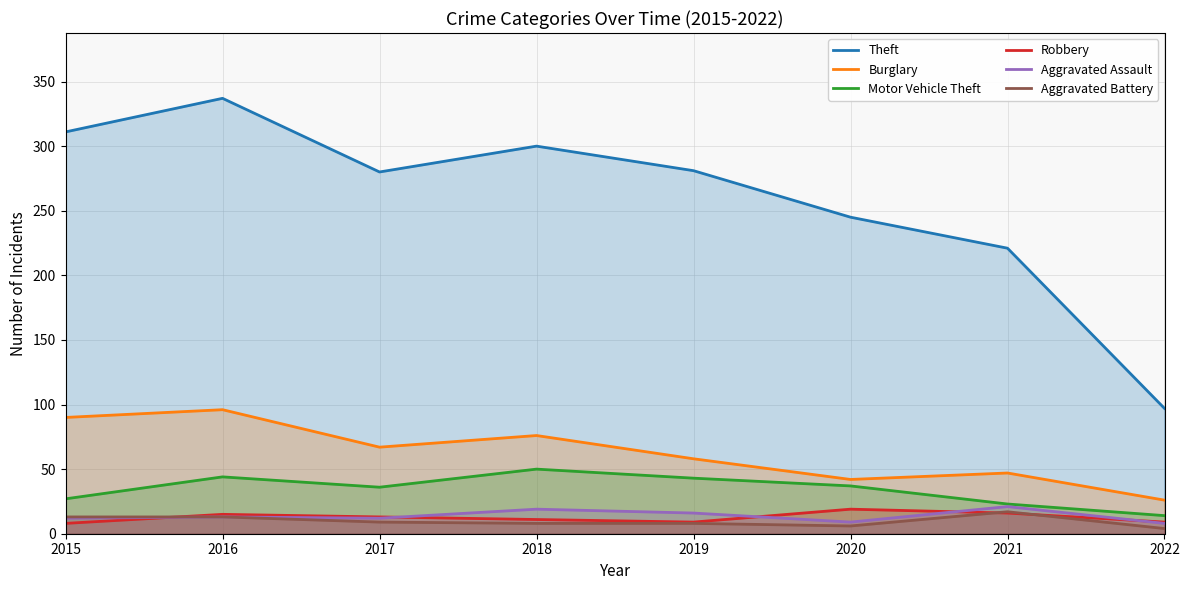

At which category does Aggravated Assault reach its first local peak?

2016